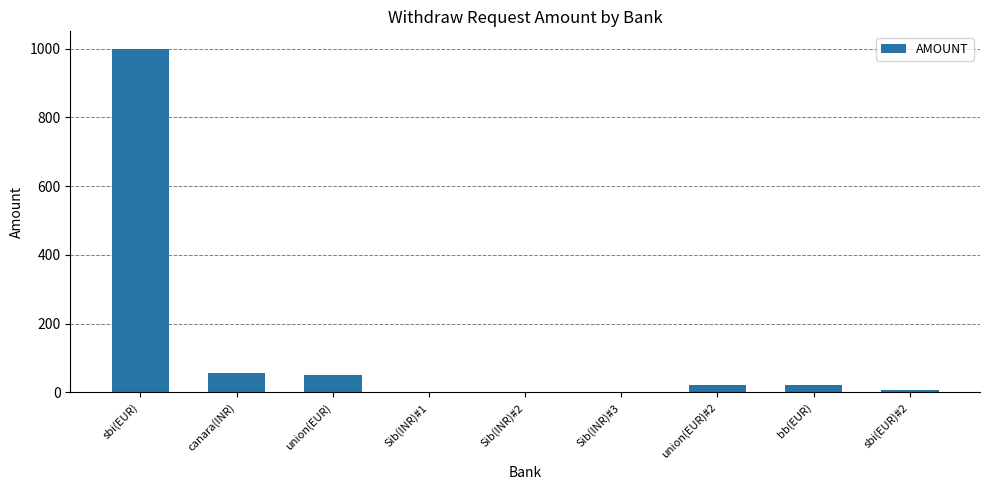

Between union(EUR) and sbi(EUR)#2, which is larger?

union(EUR)